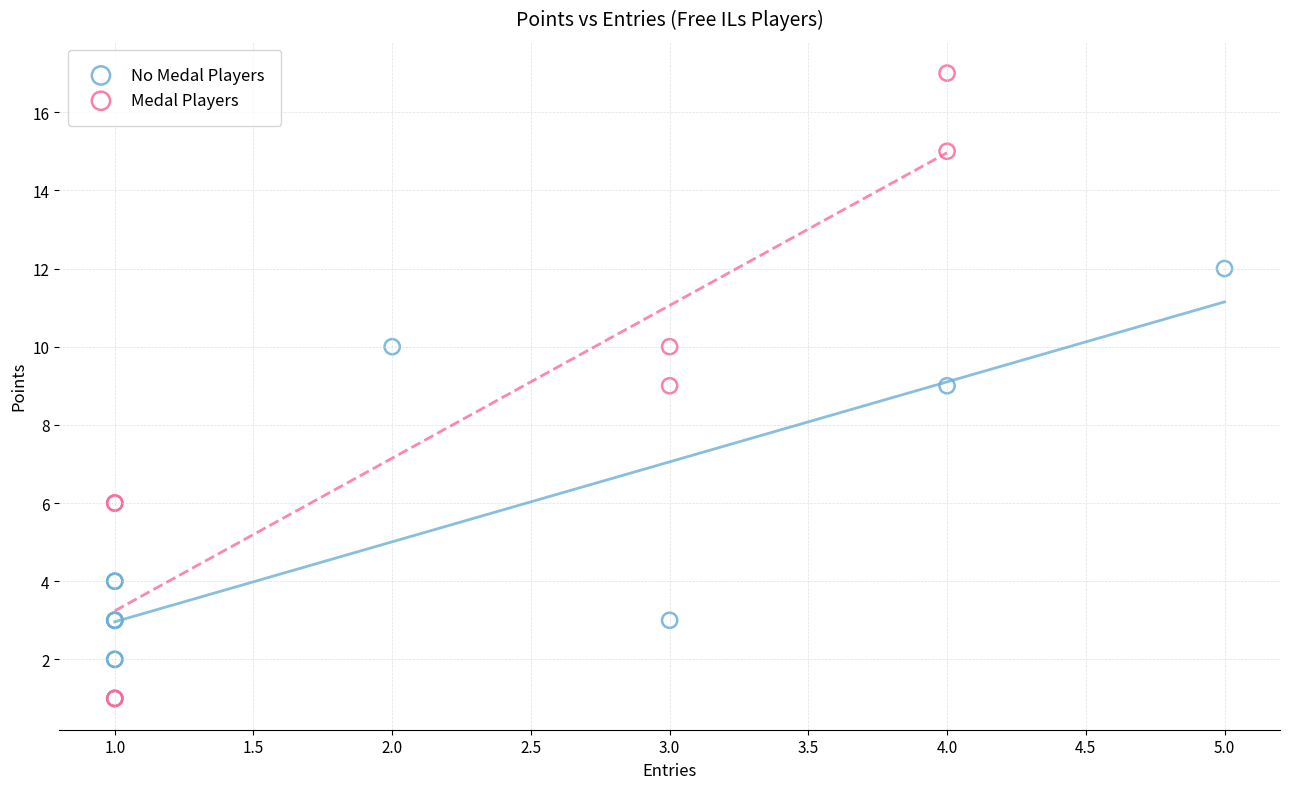

Which series contains the highest Y value?

Medal Players